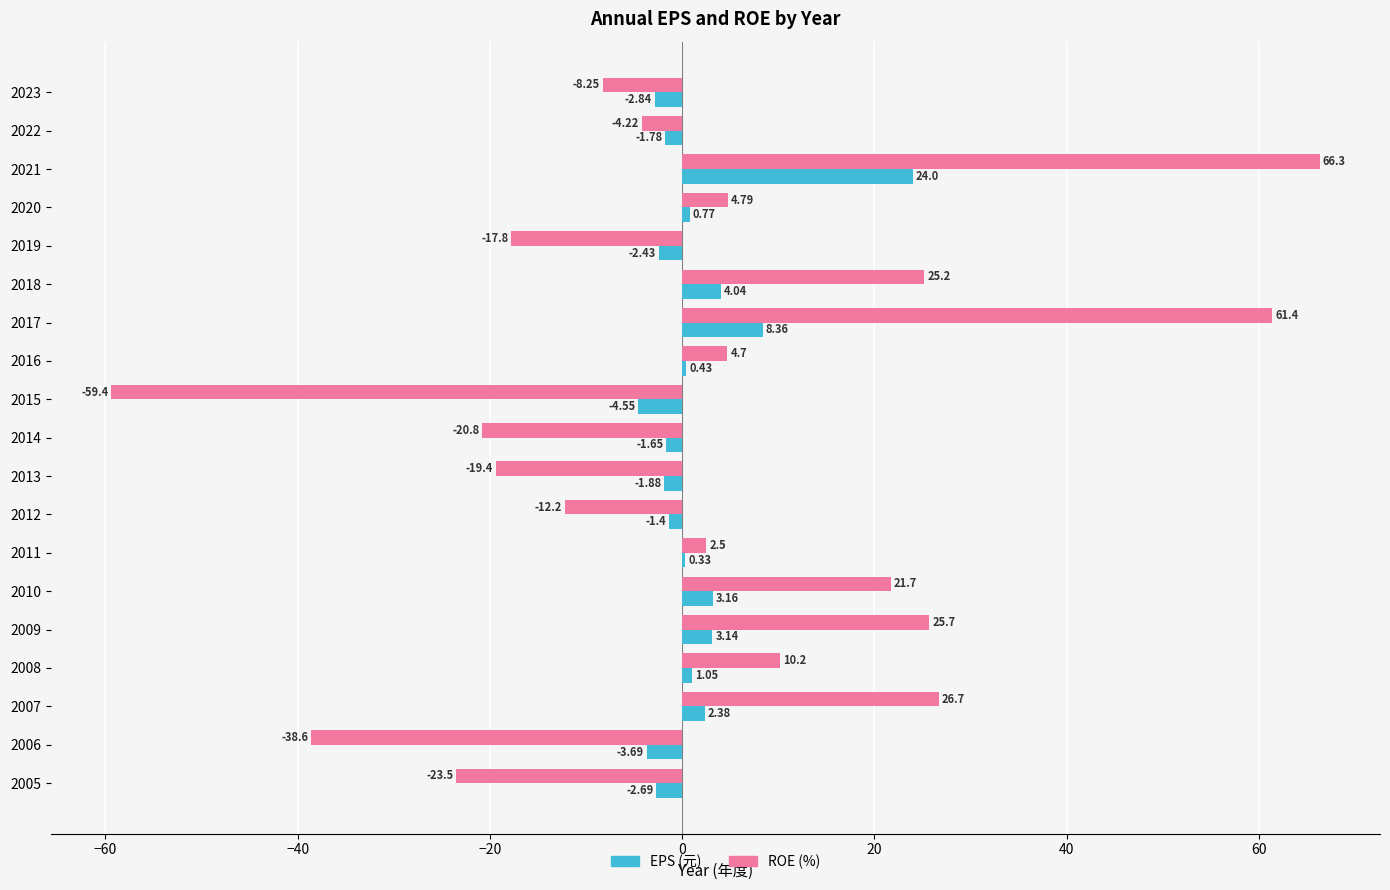

At which category is the sum across all series the highest?

2021